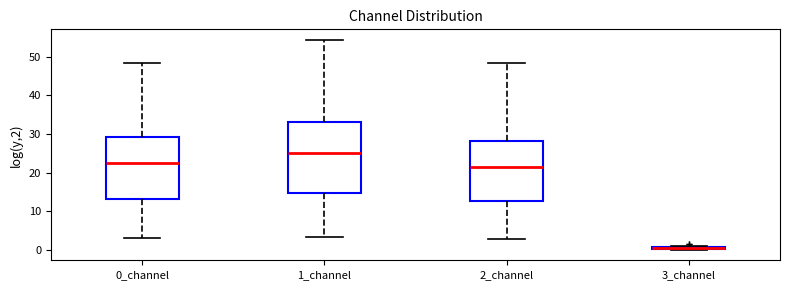

Where does the upper whisker of the box for 1_channel end on the y-axis? The values are not printed on the chart, so give them approximately, as read against the axis.

54